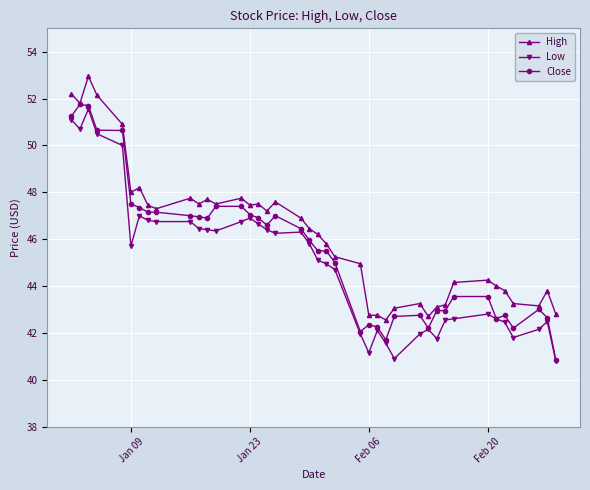

True or false: High has more than 1 interior local peaks.

True